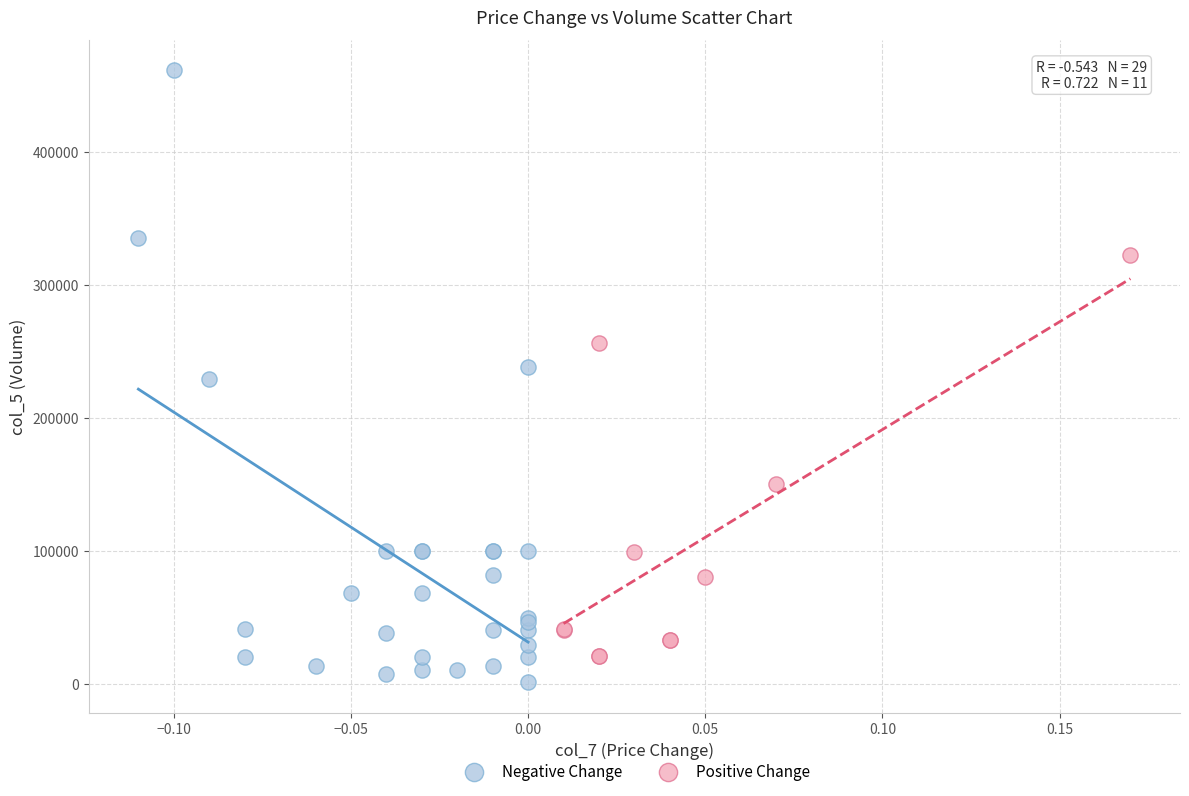

Which series reaches the maximum Y coordinate?

Negative Change